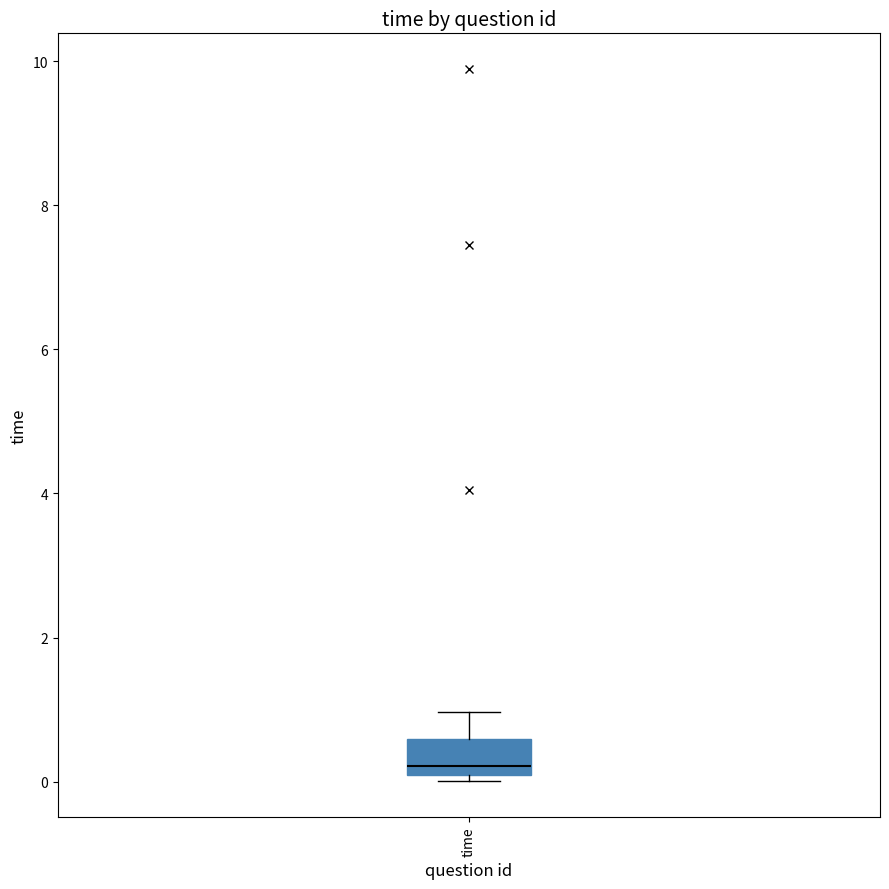

Read this box plot against the y-axis: the position of the median line, the range covered by the box, and the ends of both whiskers. The values are not printed on the chart, so give them approximately, as read against the axis.

median 0.2, box 0.0 to 0.6, whiskers 0.0 (just below the box's lower edge) to 1.0